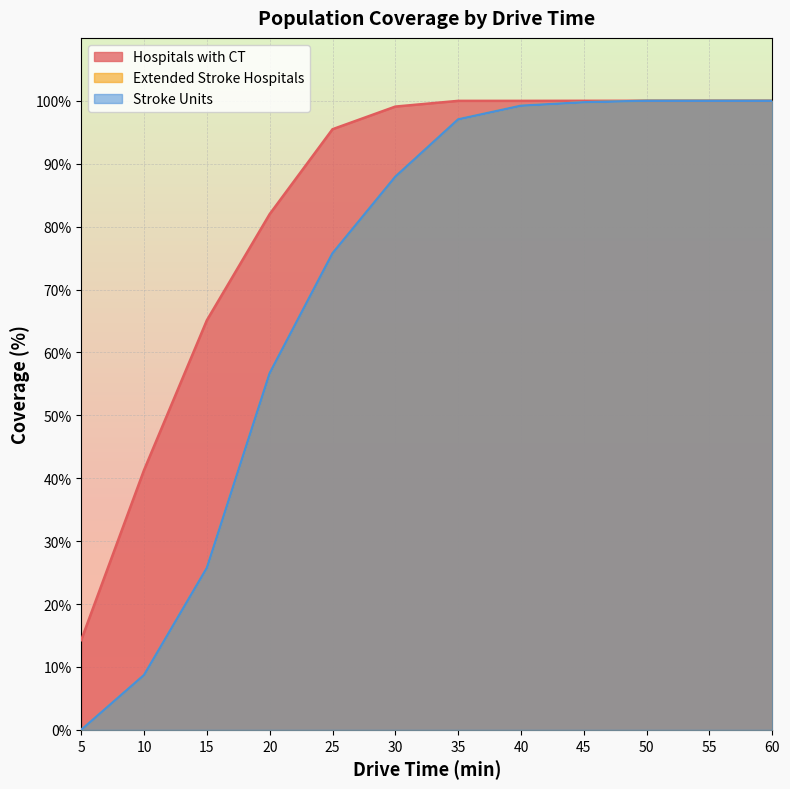

Rank the series by their maximum value, from lowest to highest.

Hospitals with CT, Extended Stroke Hospitals, Stroke Units